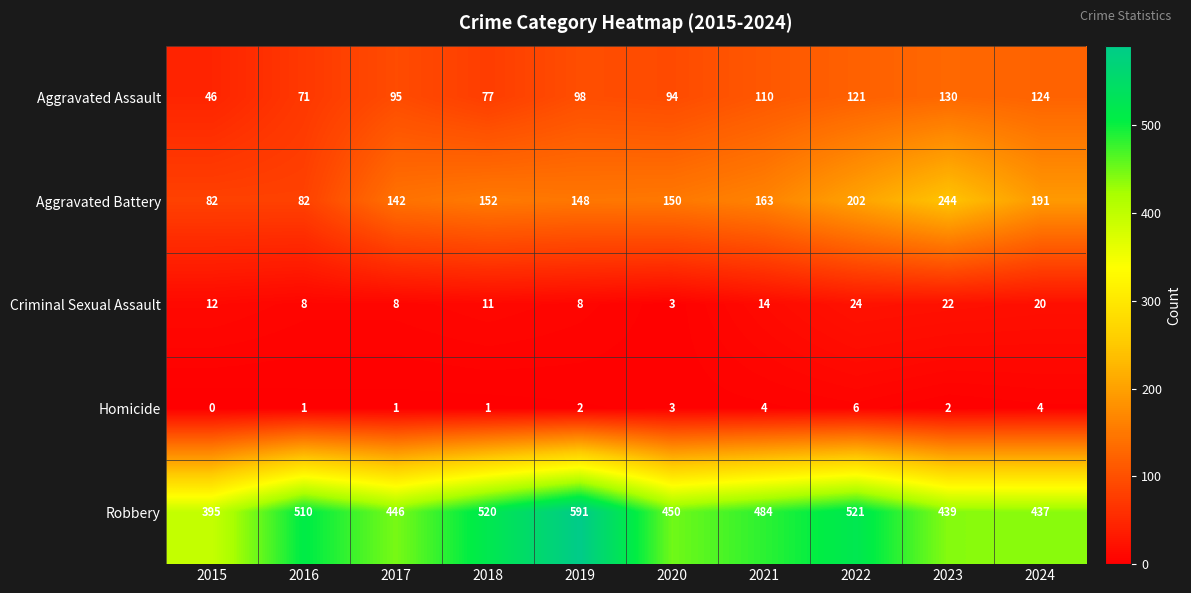

True or false: Aggravated Battery has a value of 270 at 2018.

False